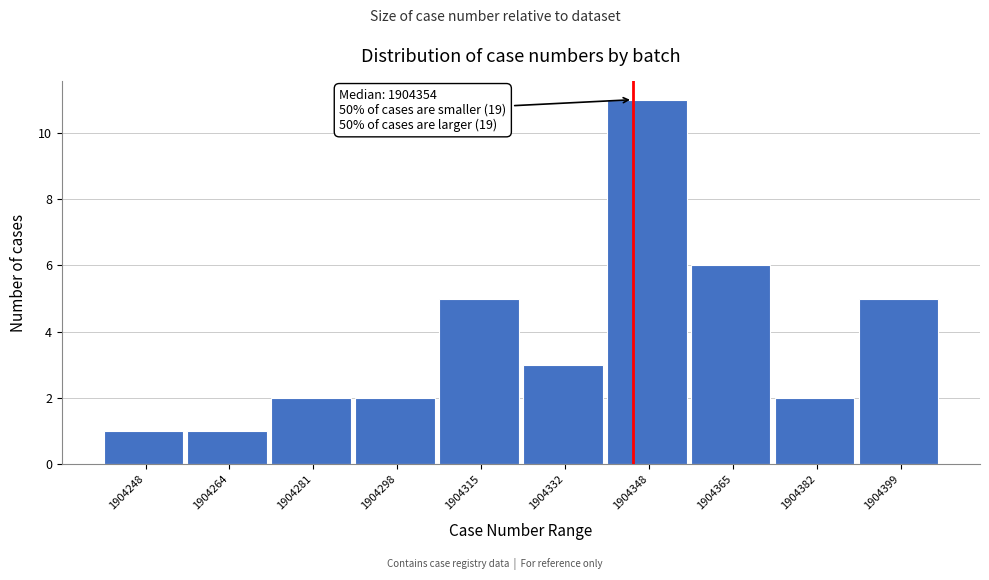

Reading left to right, extract all data points from this chart.

1904248=1	1904264=1	1904281=2	1904298=2	1904315=5	1904332=3	1904348=11	1904365=6	1904382=2	1904399=5